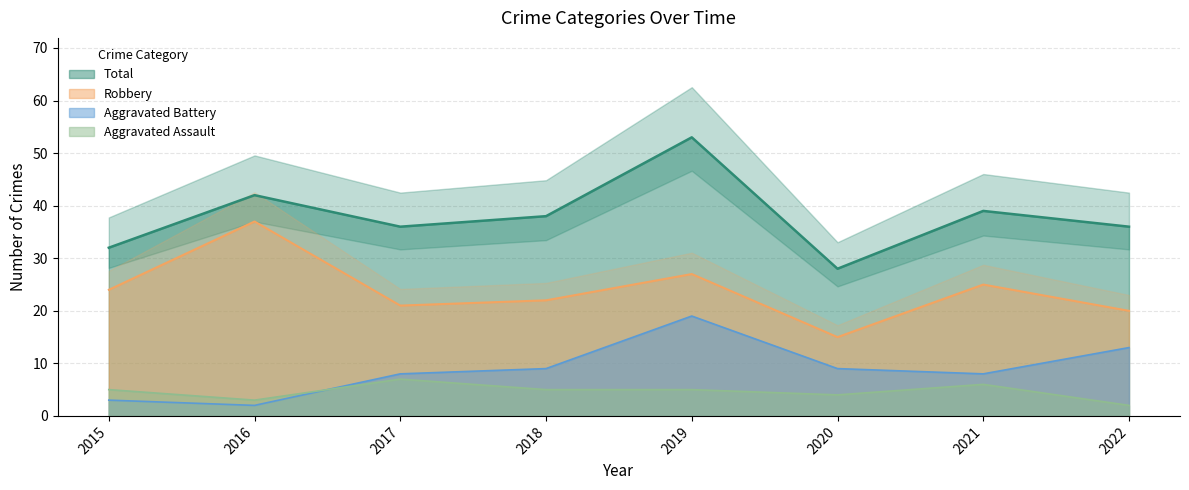

The Aggravated Assault series shows 2 at 2022. True or false?

True